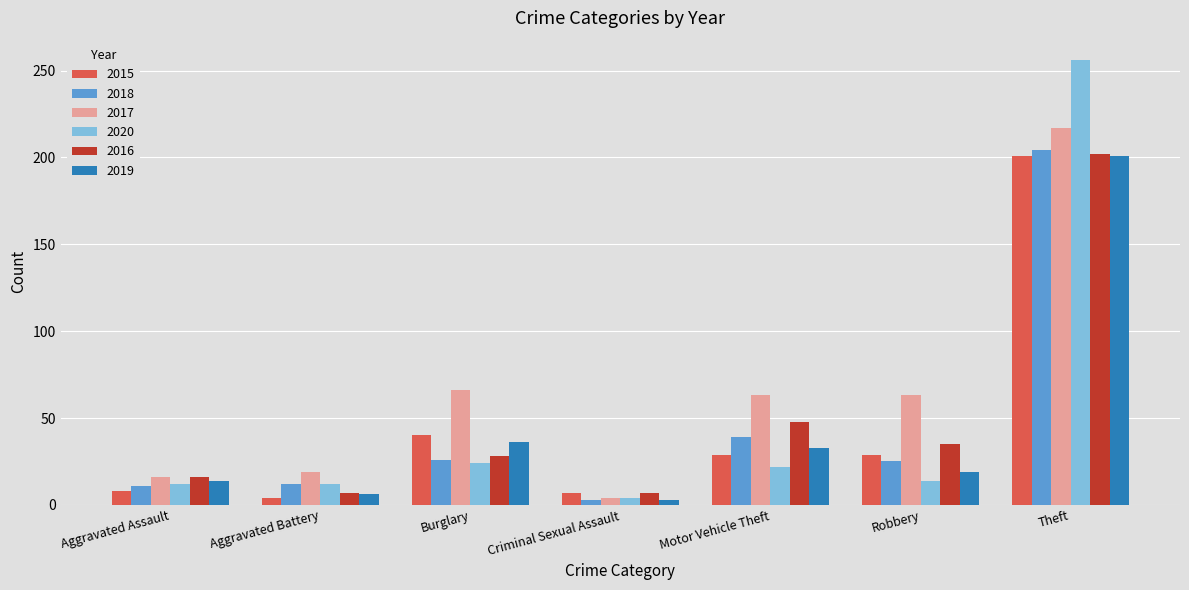

What is the difference between the 2016 values at Robbery and Burglary?

7